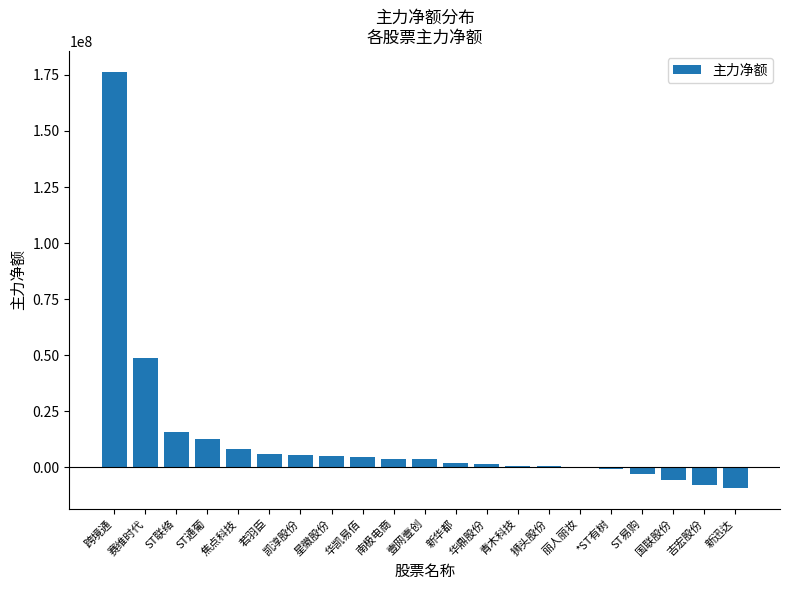

Count the number of data series in this chart.

1